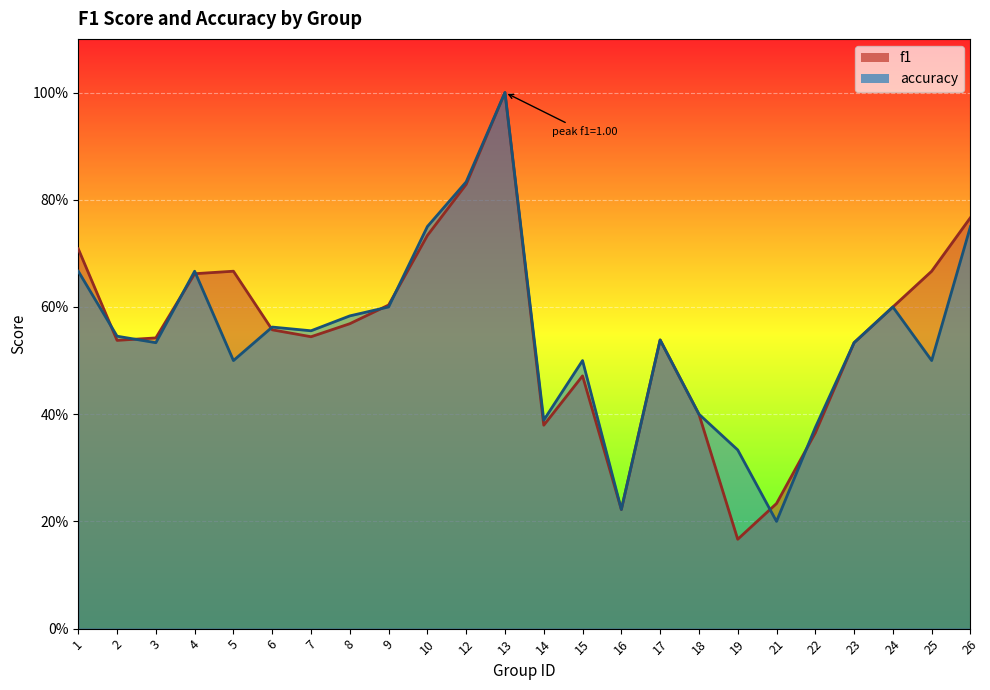

Reading right to left, list all the values displayed in this chart.

f1: 0.8	0.7	0.6	0.5	0.4	0.2	0.2	0.4	0.5	0.2	0.5	0.4	1.0	0.8	0.7	0.6	0.6	0.5	0.6	0.7	0.7	0.5	0.5	0.7
accuracy: 0.8	0.5	0.6	0.5	0.4	0.2	0.3	0.4	0.5	0.2	0.5	0.4	1.0	0.8	0.8	0.6	0.6	0.6	0.6	0.5	0.7	0.5	0.5	0.7